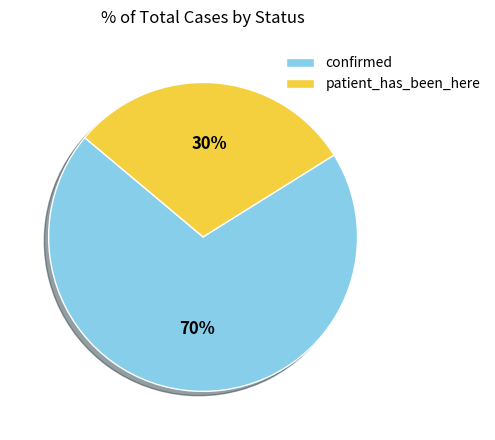

Rank the categories by value from lowest to highest.

patient_has_been_here, confirmed